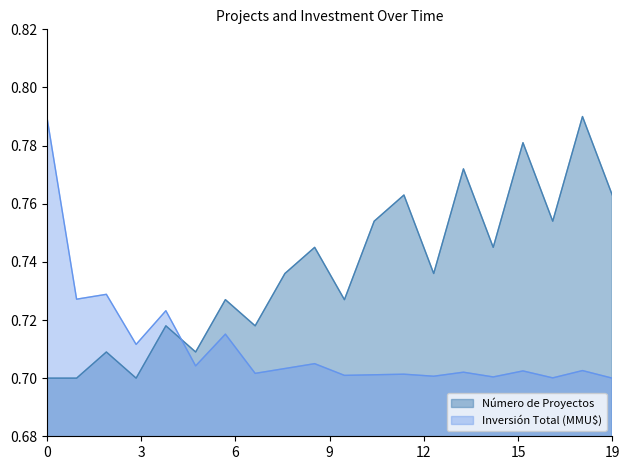

Between 2013-11 and 2015-01, which series saw the biggest shift?

Número de Proyectos